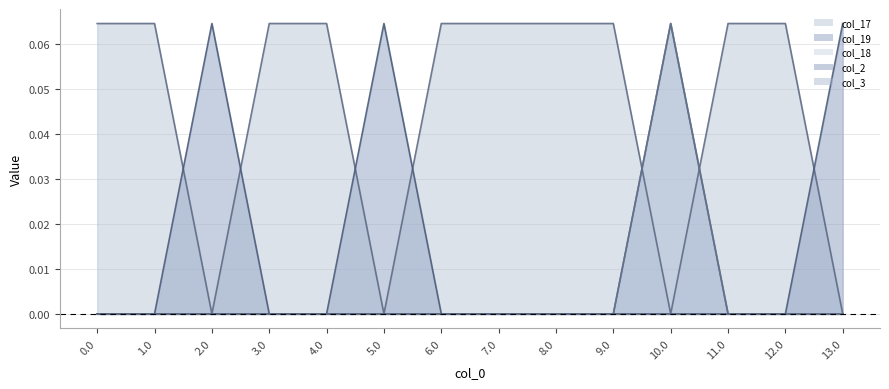

What is the spread (max minus min) of values at 7.0?

0.1